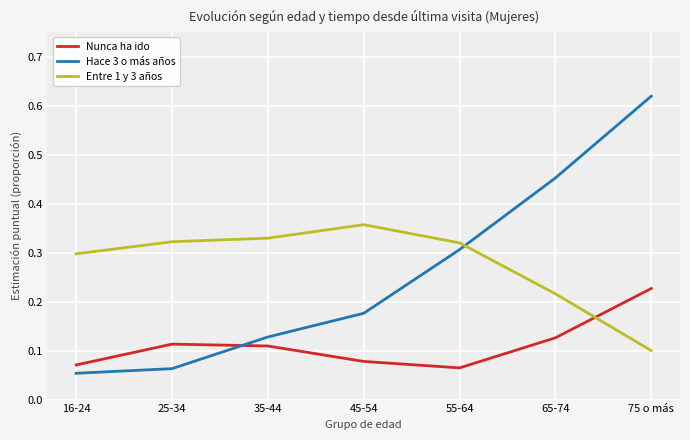

Which series has the largest total across all categories?

Entre 1 y 3 años